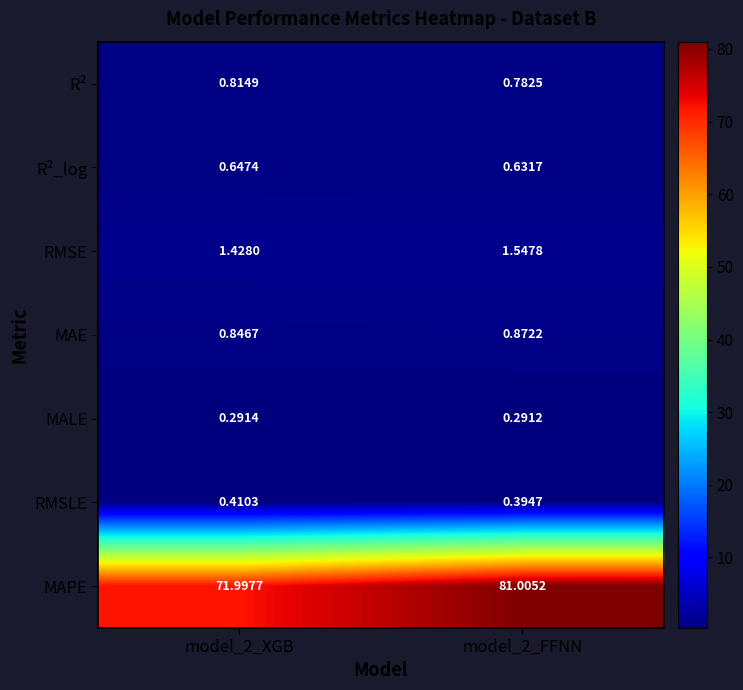

Rank the series at model_2_XGB from highest to lowest value.

MAPE, RMSE, MAE, R², R²_log, RMSLE, MALE